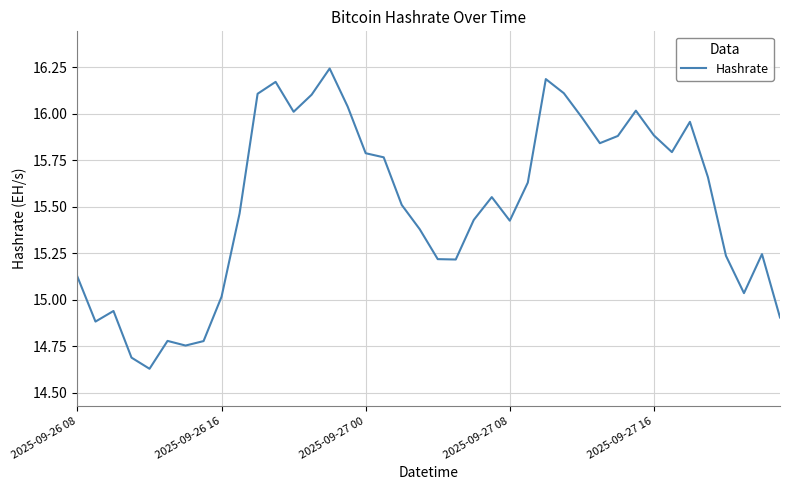

What is the difference between the maximum and minimum values?

1.6